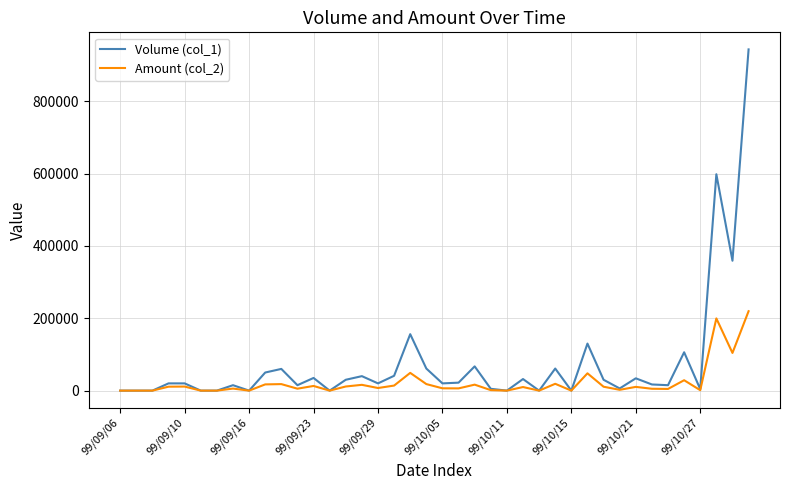

What is the greatest value displayed?

943000